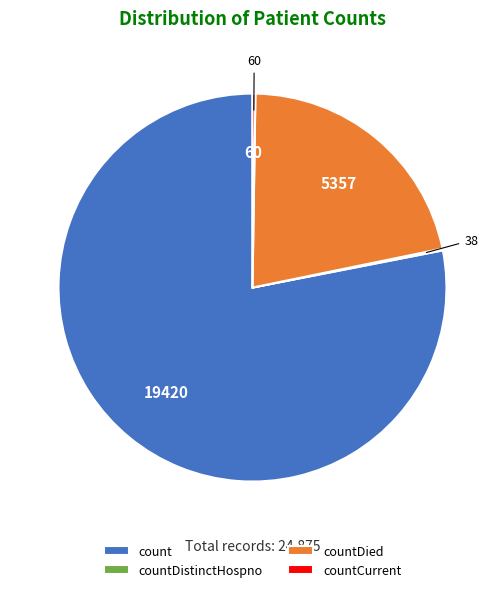

Which slice is the largest?

count